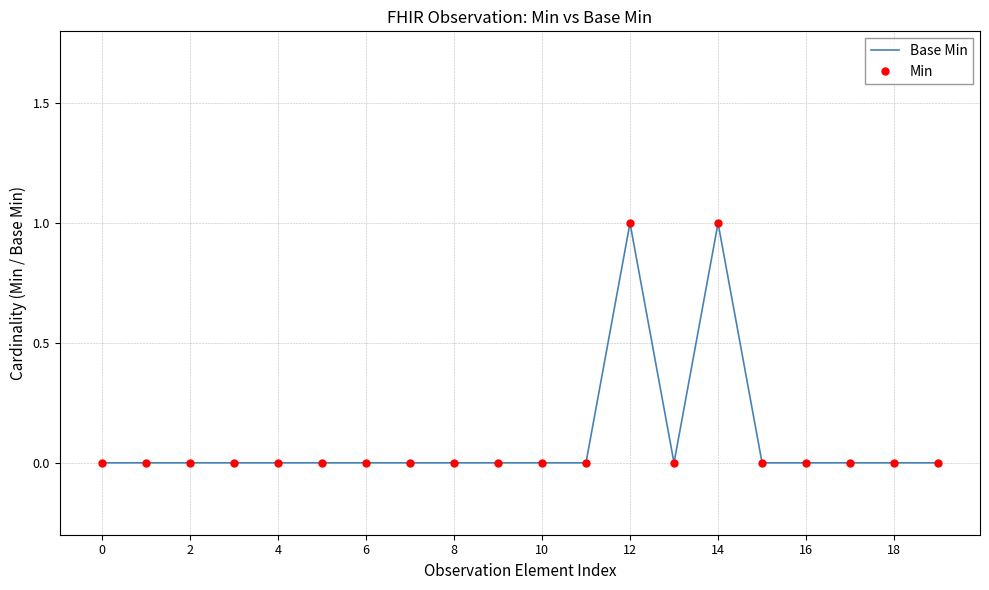

Where is the first local maximum for Base Min?

12